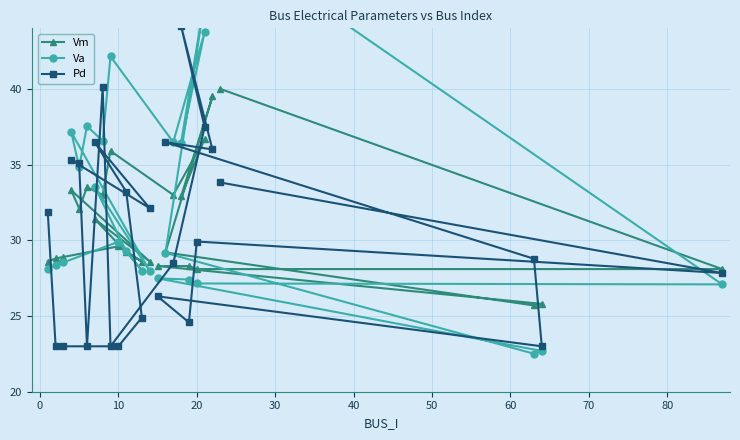

Does the chart display data point markers on the line(s)?

Yes